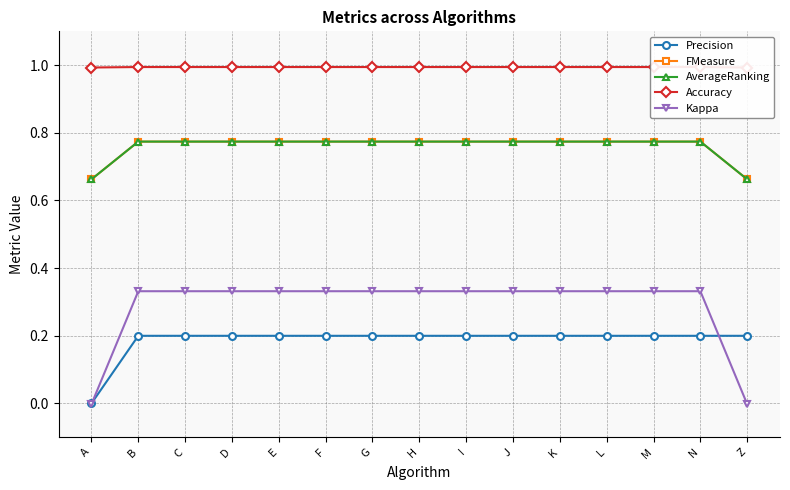

Rank the series at Z from lowest to highest value.

Kappa, Precision, FMeasure, AverageRanking, Accuracy